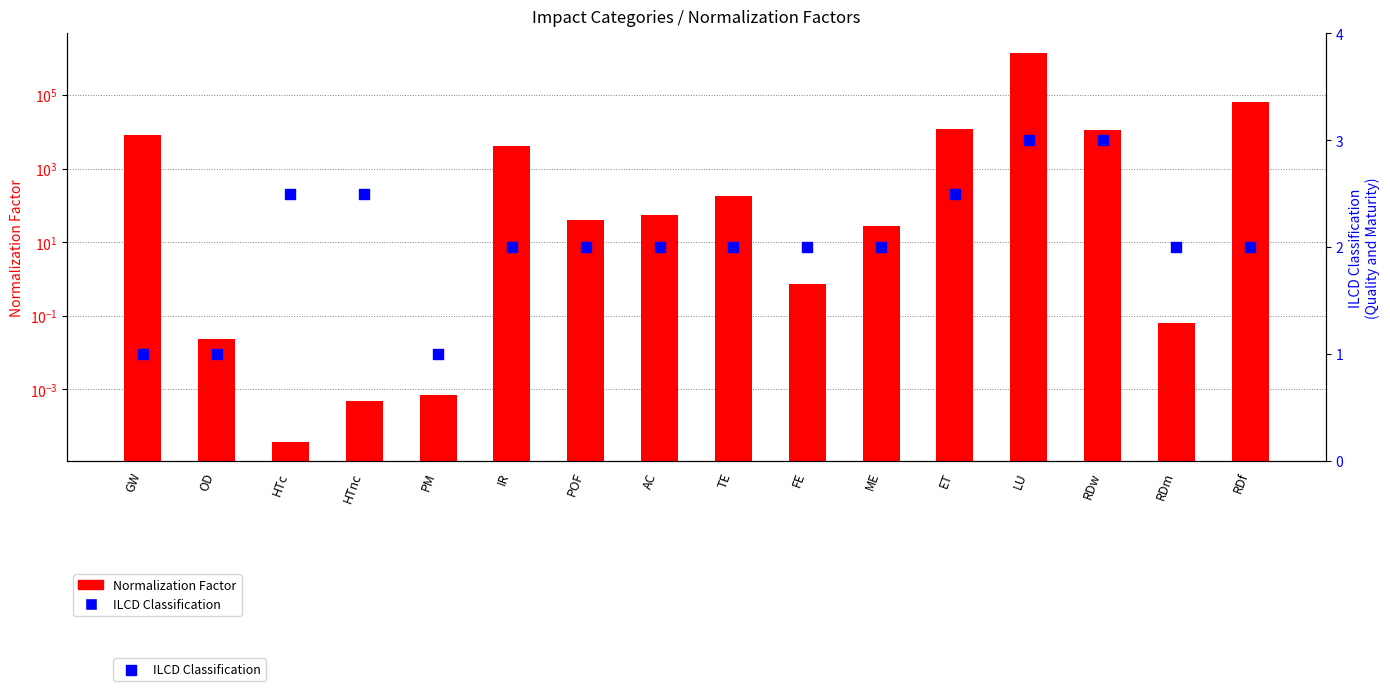

Which series has the widest spread of Y values?

Normalization Factor